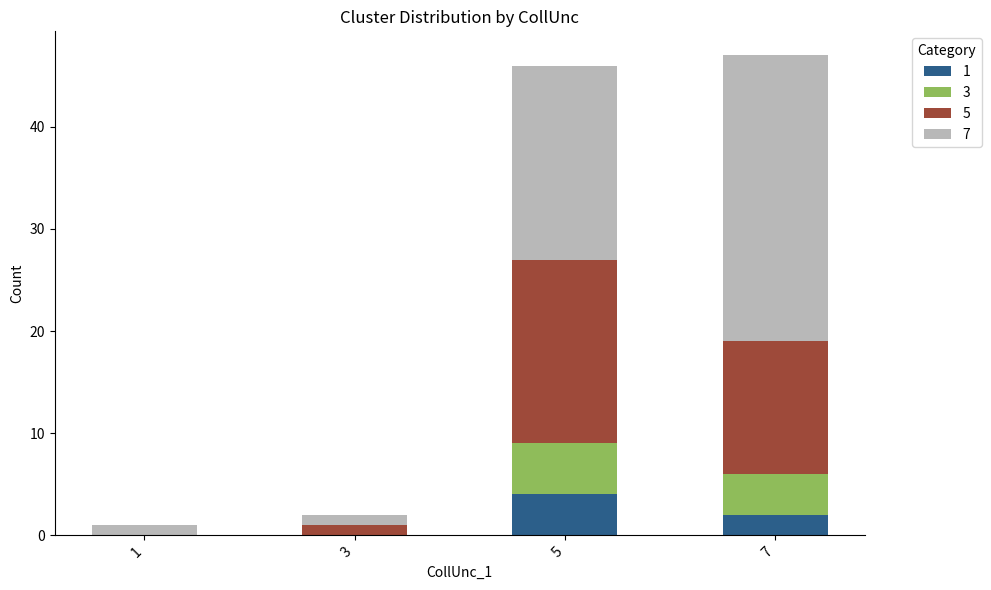

How many categories are shown in the chart?

4